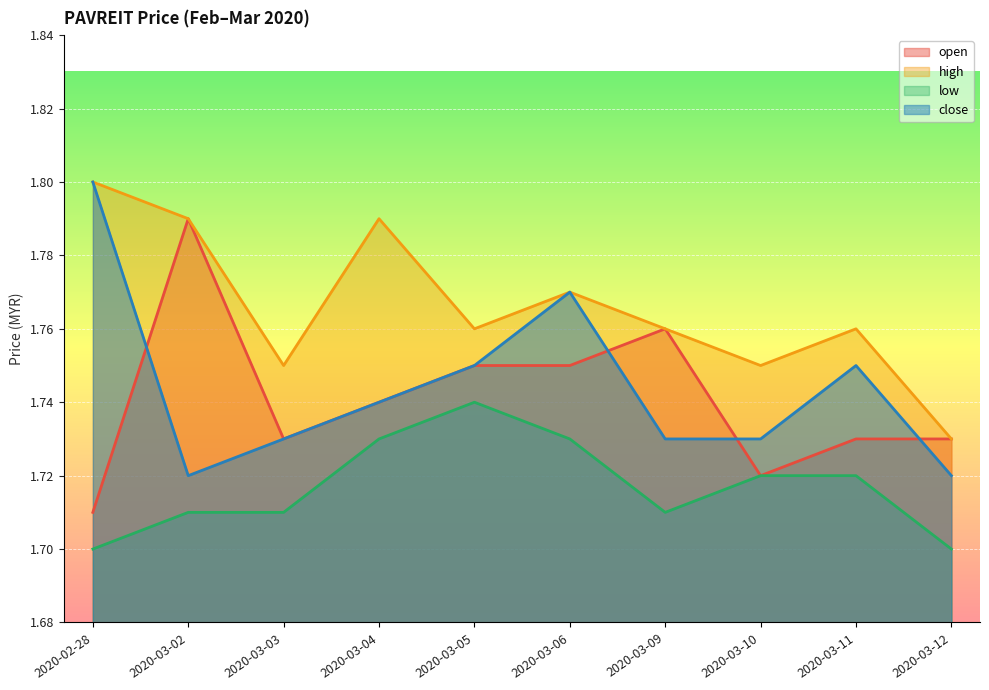

Which series has the largest total across all categories?

high